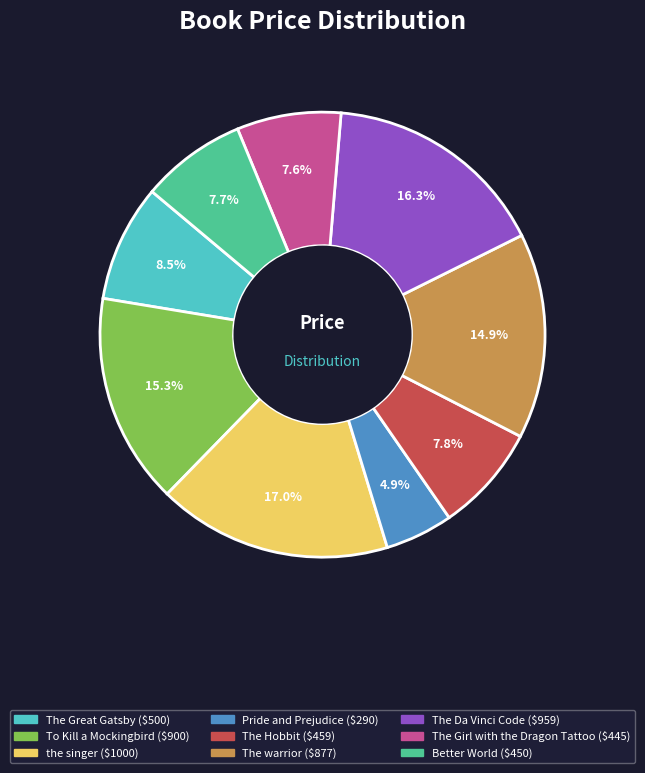

To the nearest percent, what is the average slice percentage?

11%